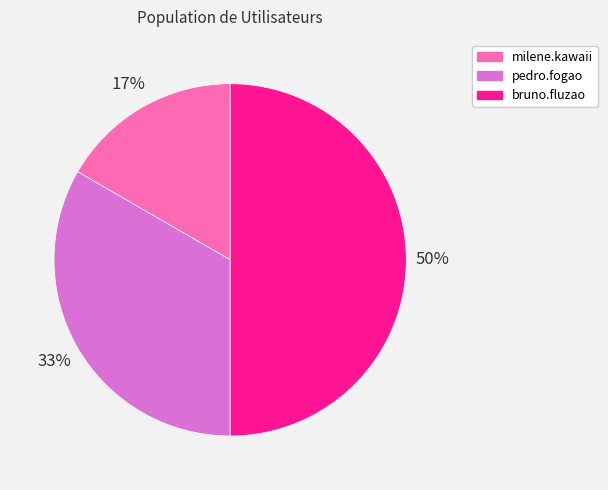

To the nearest percent, what is the combined percentage of milene.kawaii and bruno.fluzao?

67%